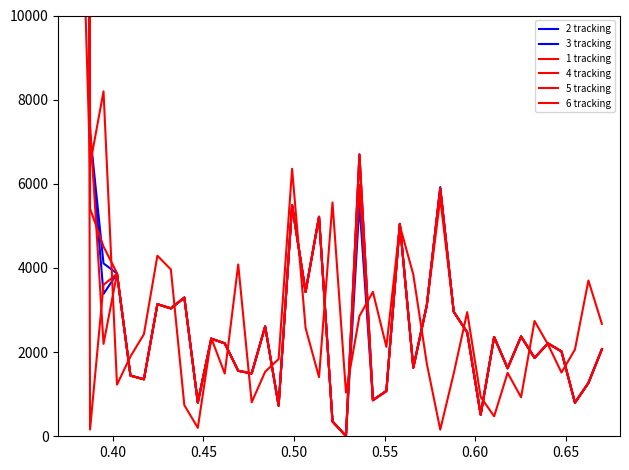

Is it true that 6 tracking equals 4381 at 26?

False